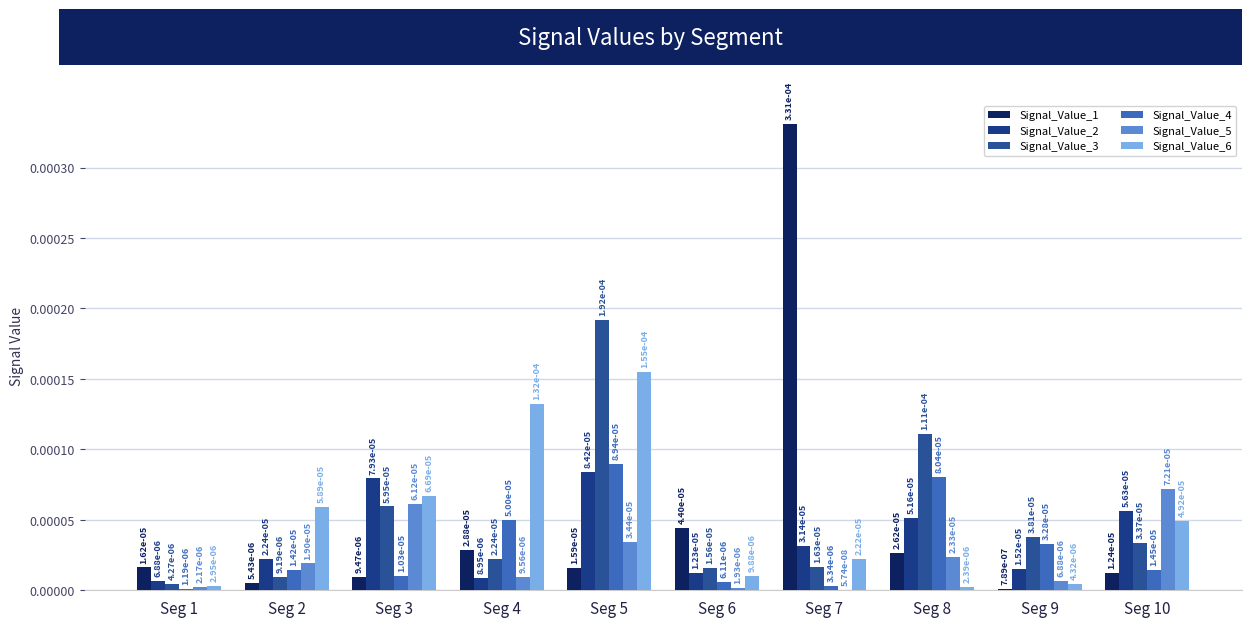

The value of Signal_Value_4 at Seg 9 is 0.0. True or false?

False